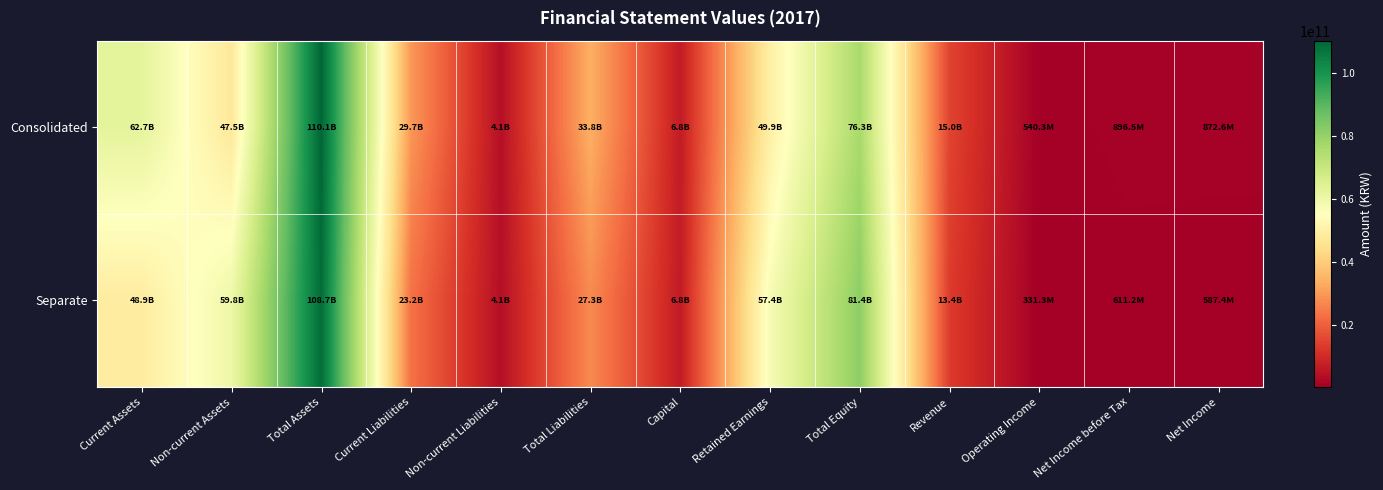

At which category does the chart reach its peak across all series?

Total Assets